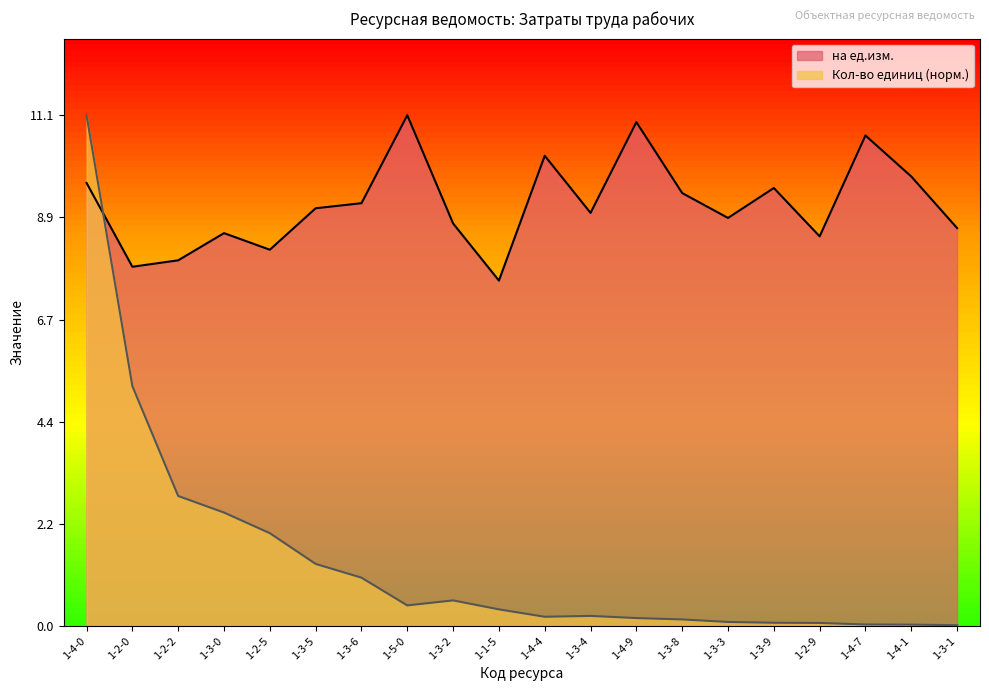

What is the sum of the Кол-во единиц values at 1-3-9 and 1-5-0?

0.5